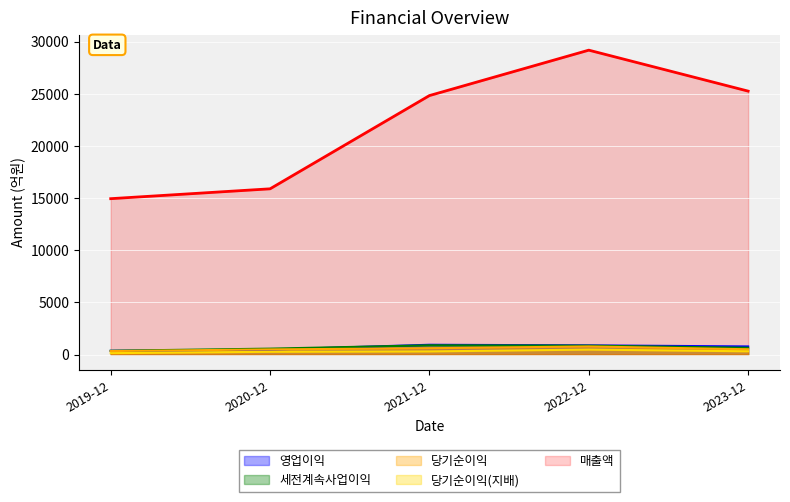

What is the sum of the 세전계속사업이익 values at 2019-12 and 2021-12?

1263